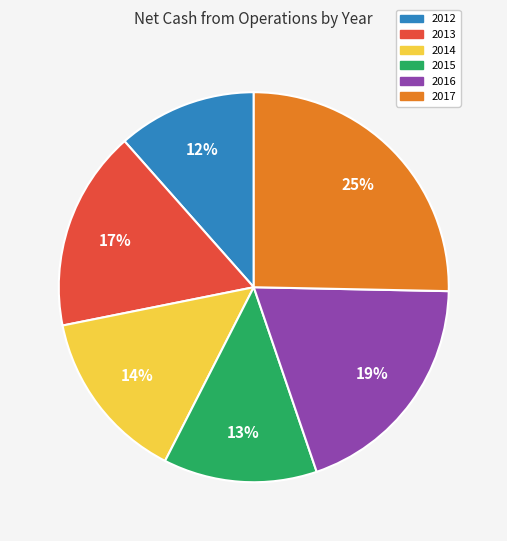

Which slice is the smallest?

2012